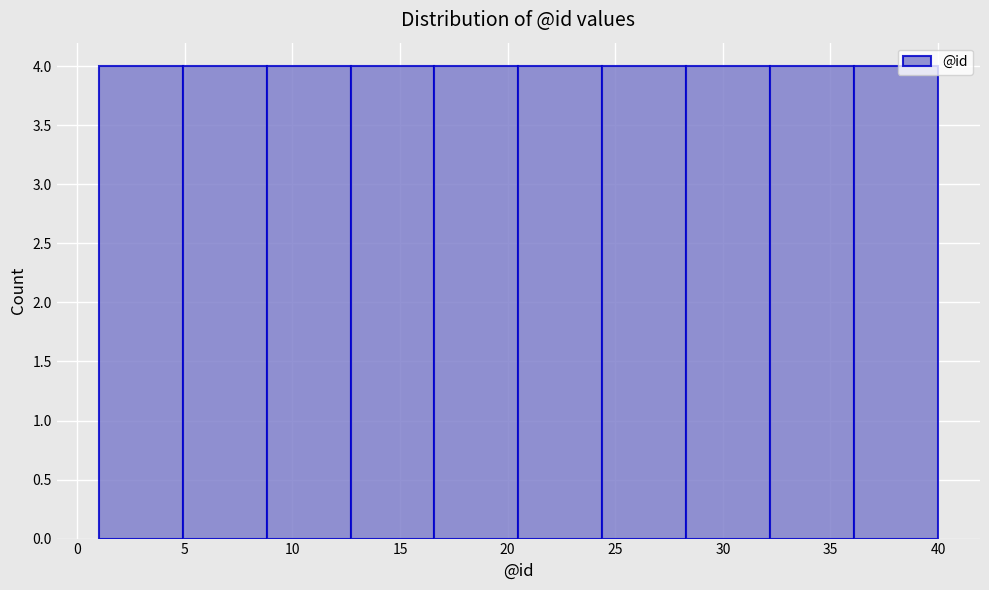

Reading left to right, transcribe this chart: for each bar, give the range it covers on the x-axis and its height. Neither the bar edges nor the heights are printed on the chart, so give them approximately, as read against the axes.

1.0 to 4.9: 4
4.9 to 8.8: 4
8.8 to 12.7: 4
12.7 to 16.6: 4
16.6 to 20.5: 4
20.5 to 24.4: 4
24.4 to 28.3: 4
28.3 to 32.2: 4
32.2 to 36.1: 4
36.1 to 40.0: 4